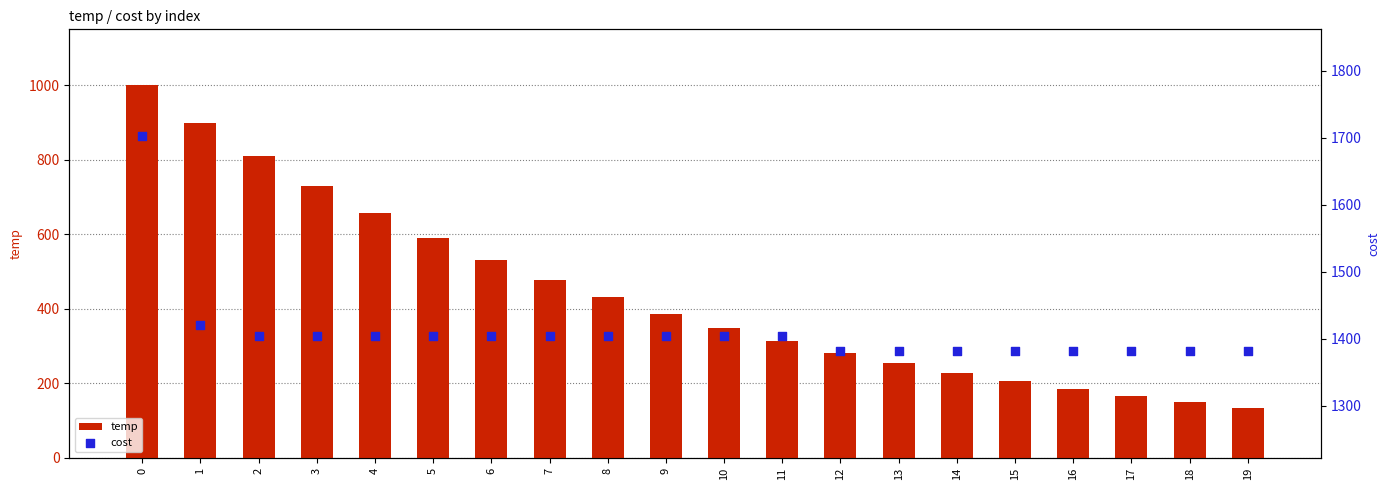

Which series has the largest total across all categories?

cost